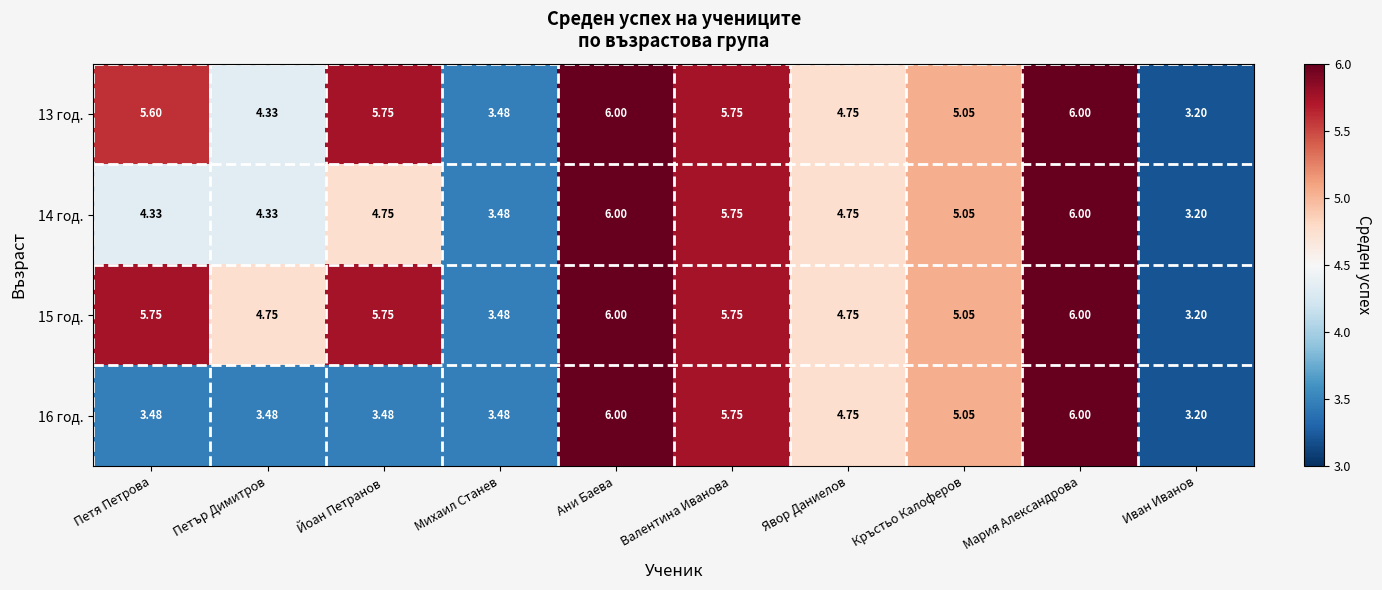

At which label does 14 год. reach its minimum?

Иван Иванов